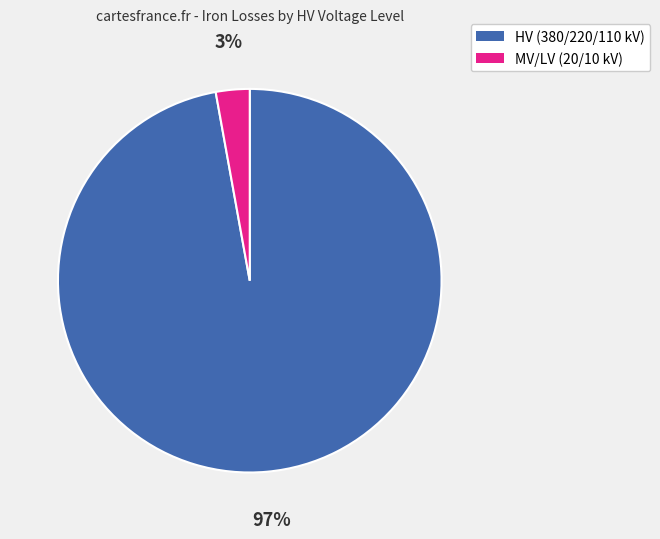

Does any single category account for the majority?

Yes